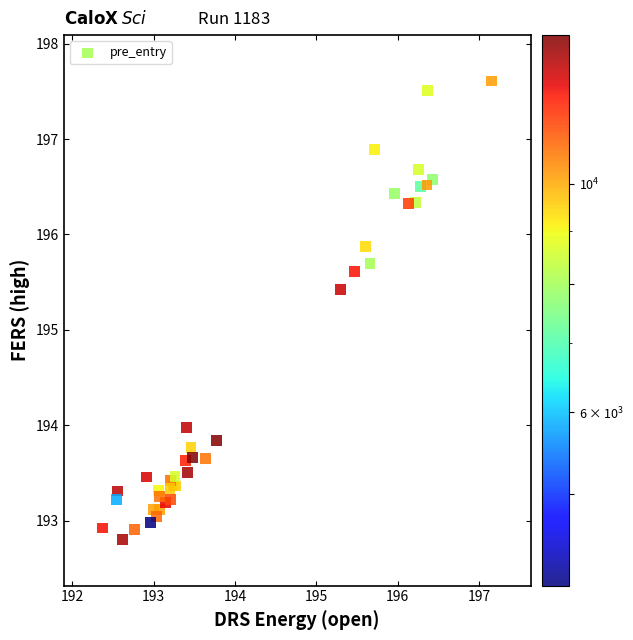

What Y value in the scatter plot is closest to 195?

195.4